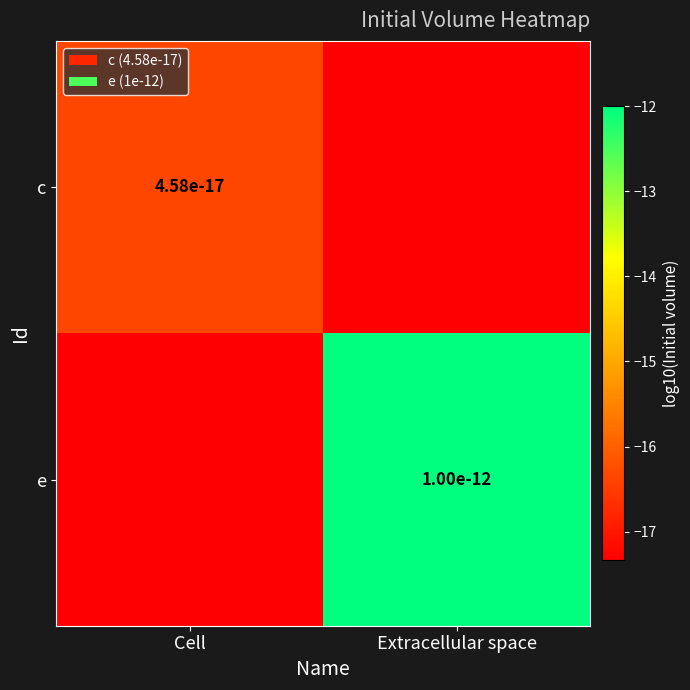

Rank the series by their average value, from lowest to highest.

c, e